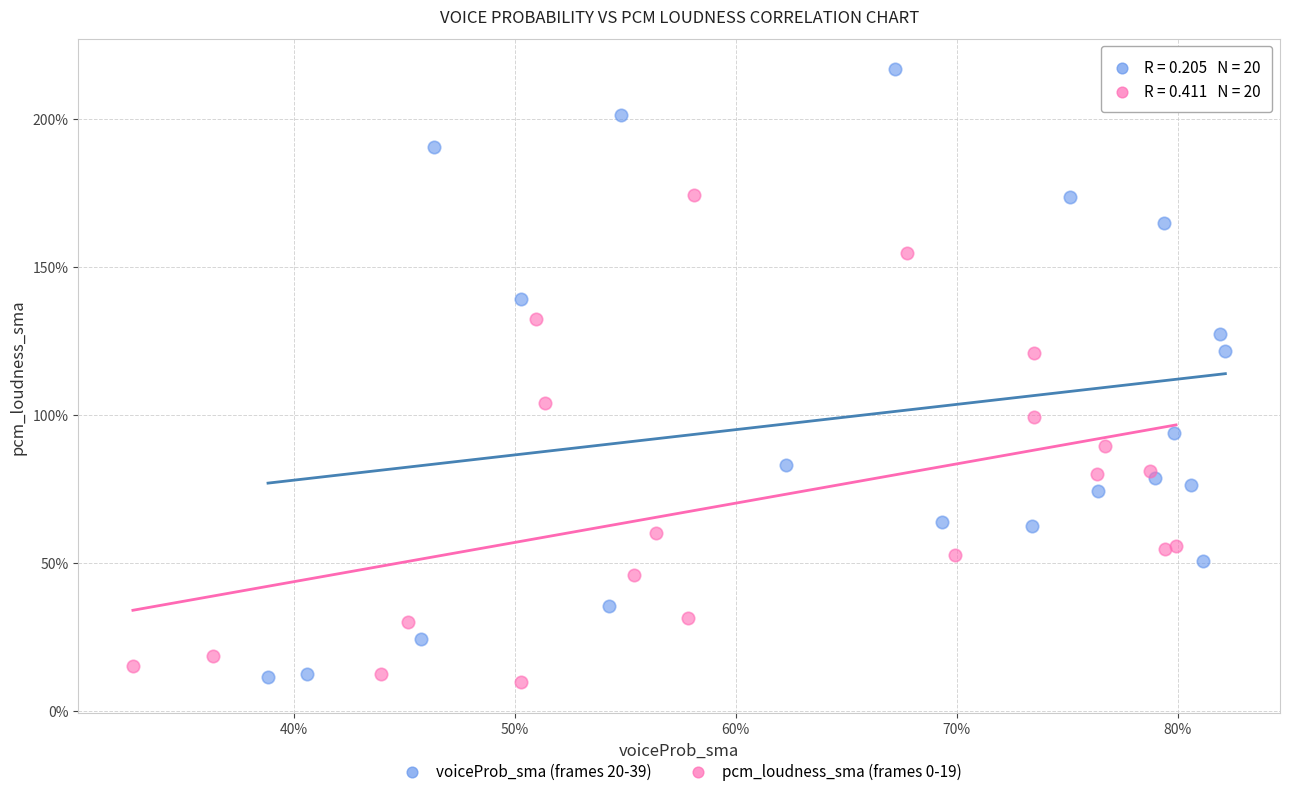

What are all the series names shown in the legend?

voiceProb_sma (frames 20-39), pcm_loudness_sma (frames 0-19)